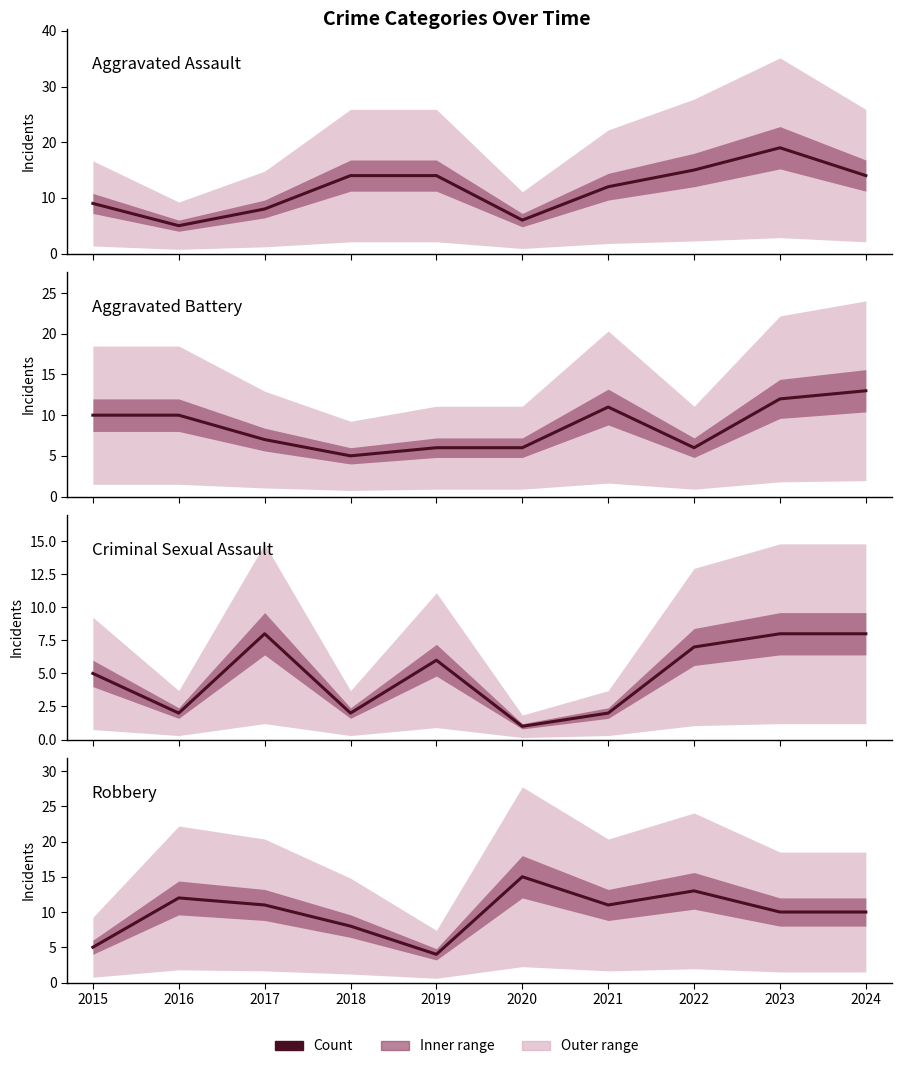

How many interior local peaks does the Aggravated Battery series have?

1